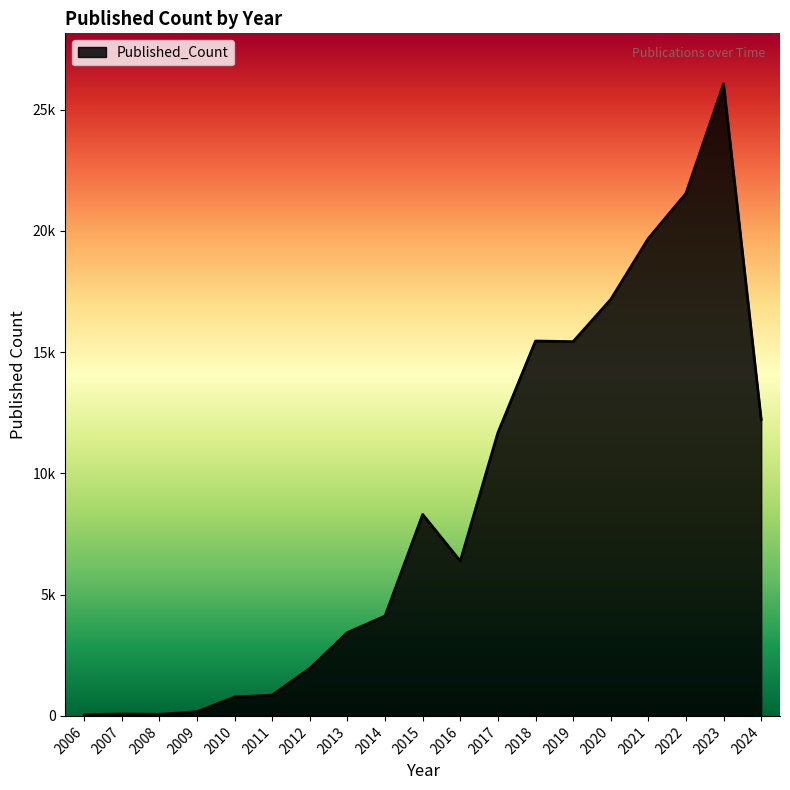

Is this an area chart (filled region under the line)?

Yes